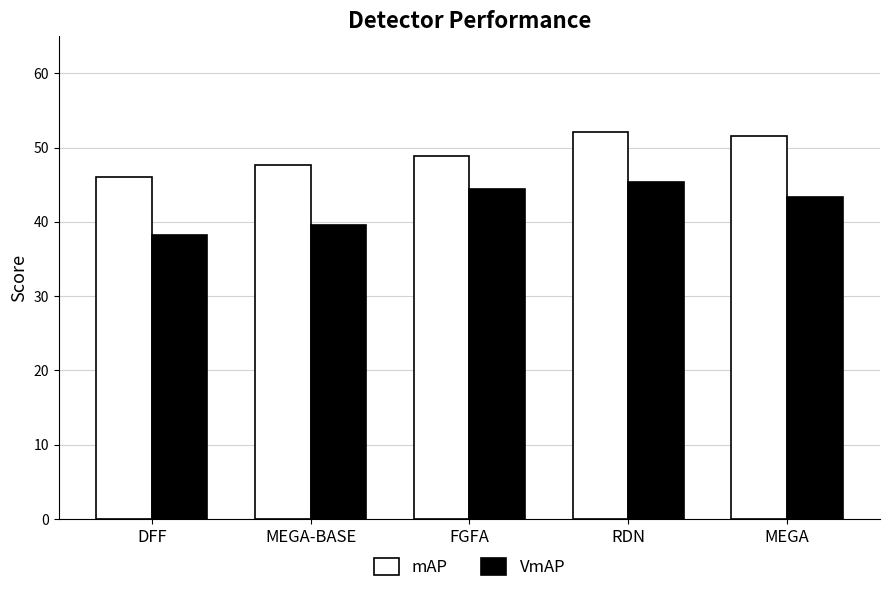

Reading left to right, list all the values displayed in this chart.

mAP: 46.0	47.6	48.8	52.1	51.5
VmAP: 38.3	39.6	44.4	45.4	43.4